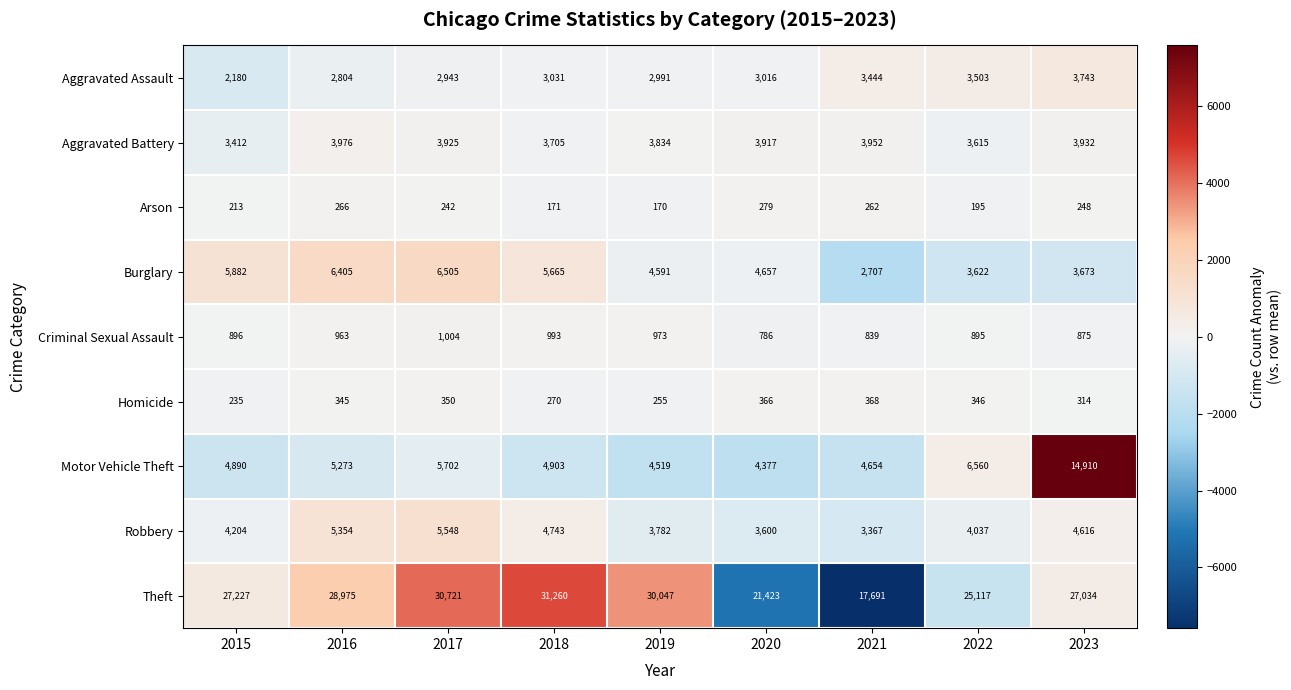

Which series has the largest total across all categories?

Theft